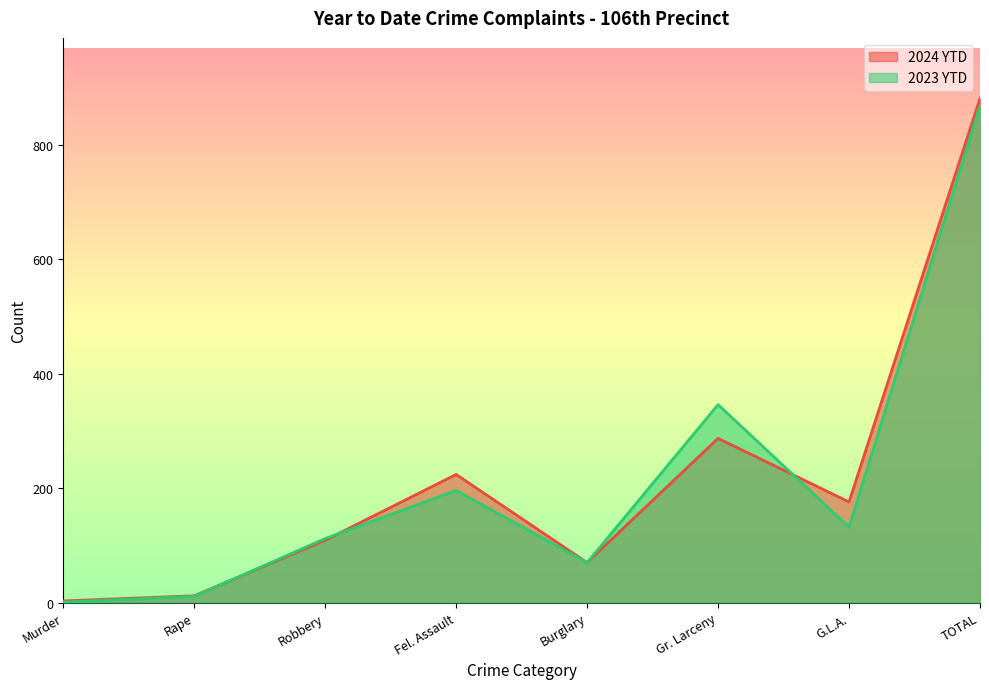

What is the spread (max minus min) of values at Gr. Larceny?

59